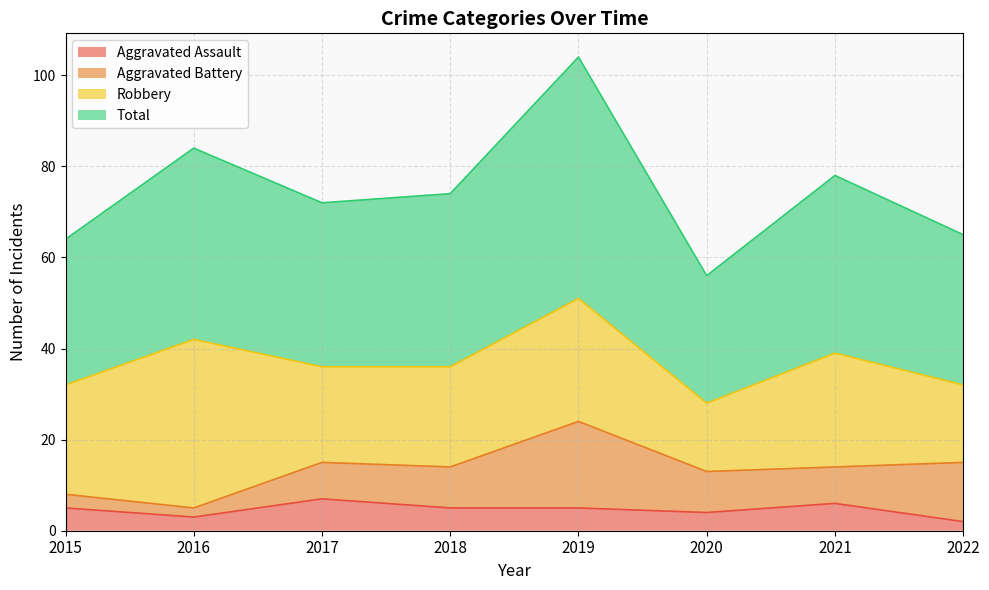

What is the difference between the highest and lowest values at 2021?

72